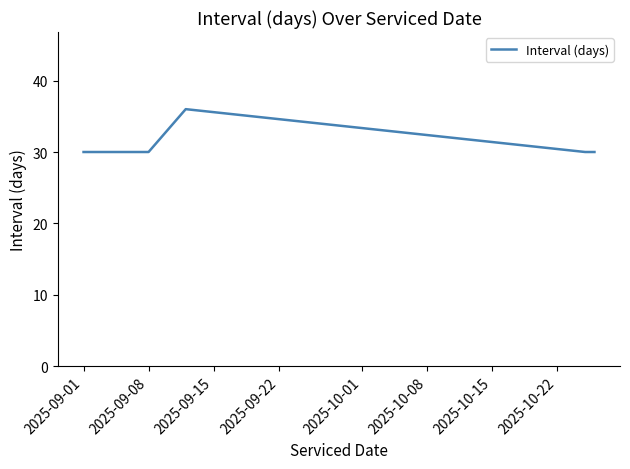

What is the sum of all values?

186